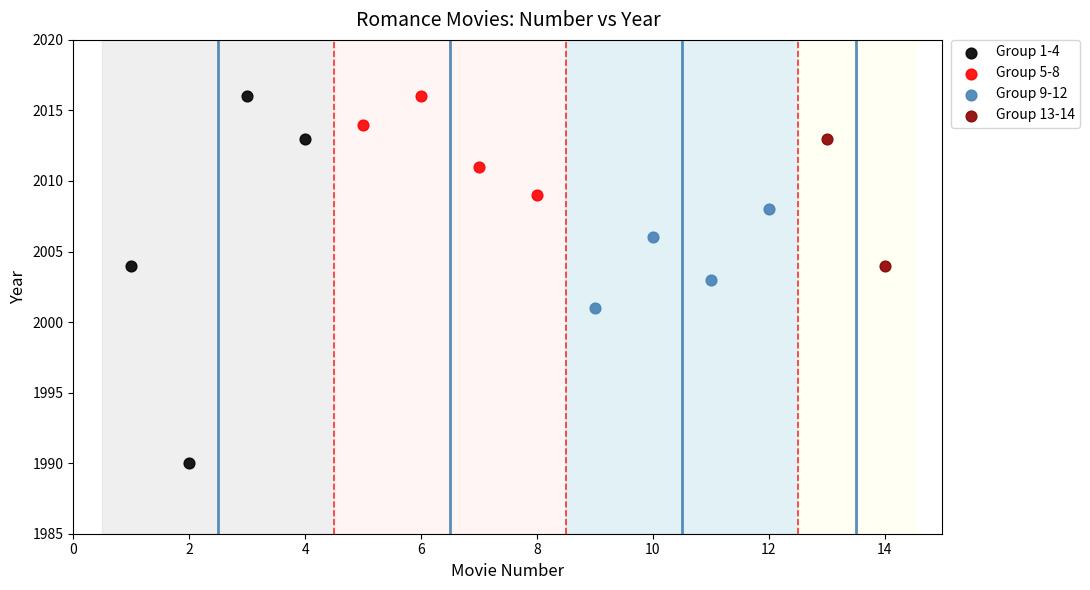

Which series reaches the minimum Y coordinate?

Group 1-4